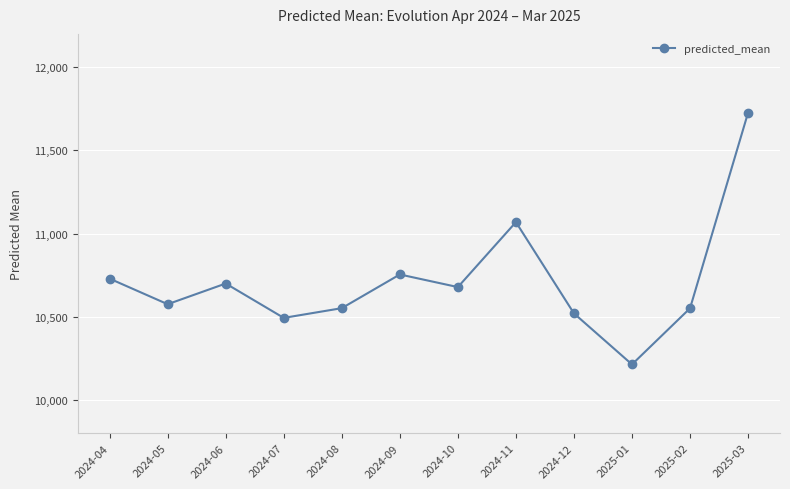

How many points are lower than both their immediate neighbors (excluding endpoints)?

4